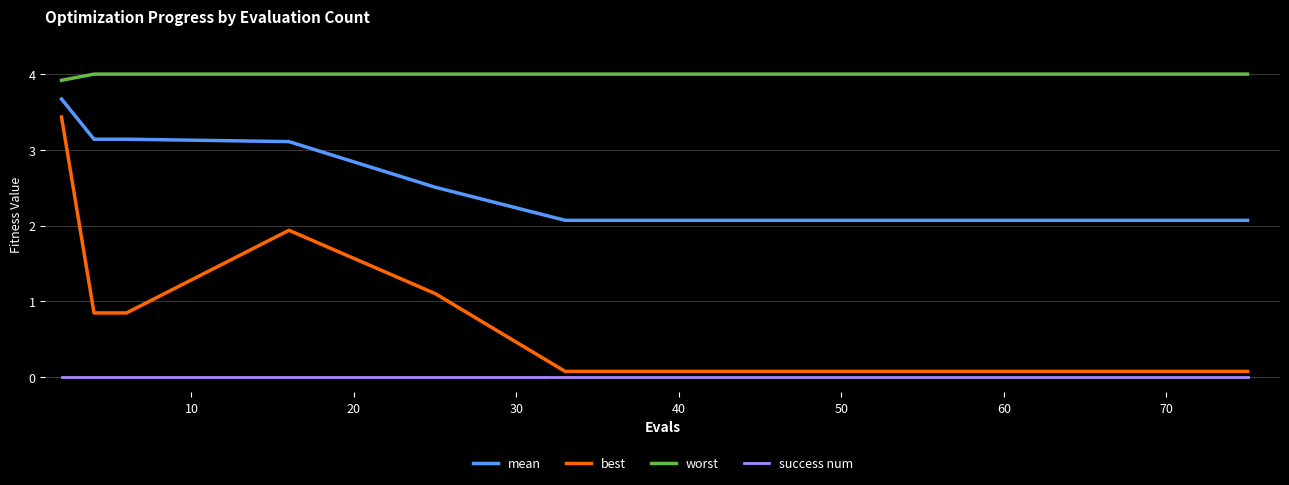

True or false: worst and mean intersect in this chart.

False